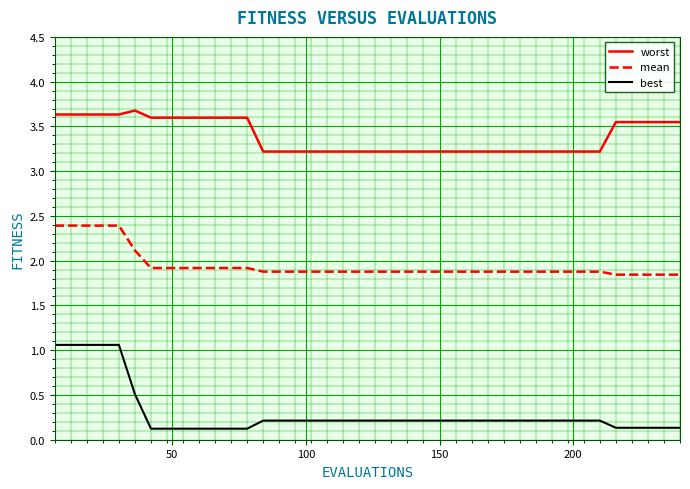

What is the minimum value for mean?

1.8